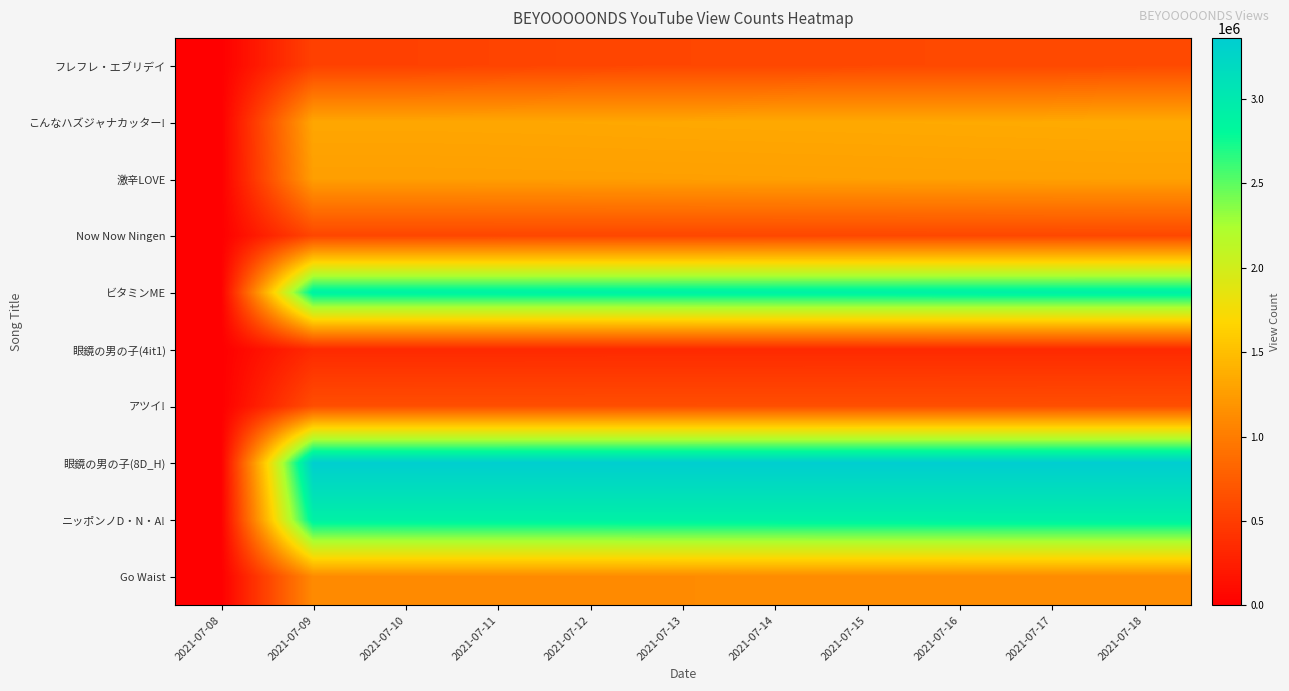

What is the spread (max minus min) of values at 2021-07-11?

3004846